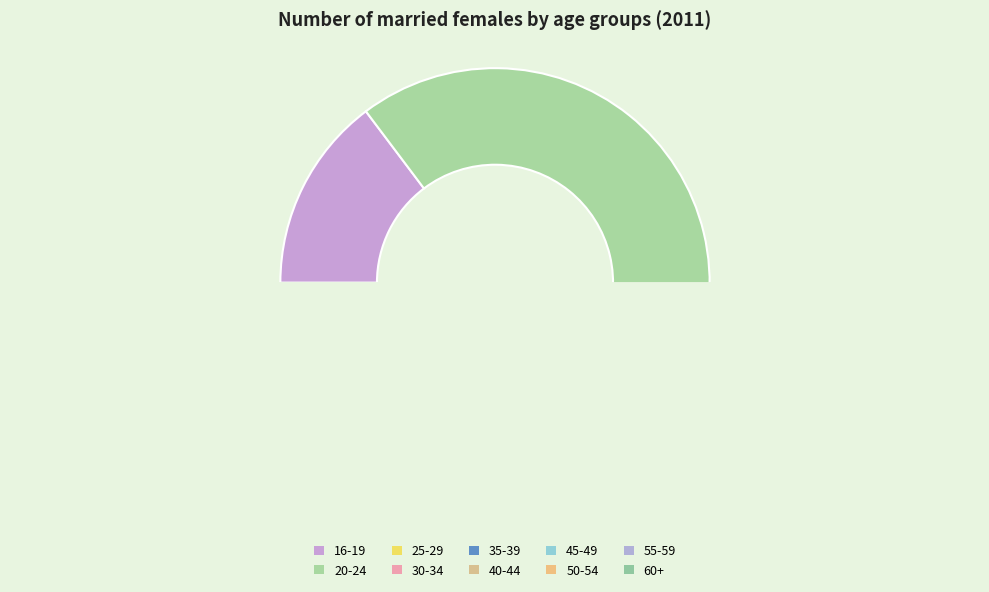

Approximately how many times larger is the value at 20-24 compared to 60+?

217.0